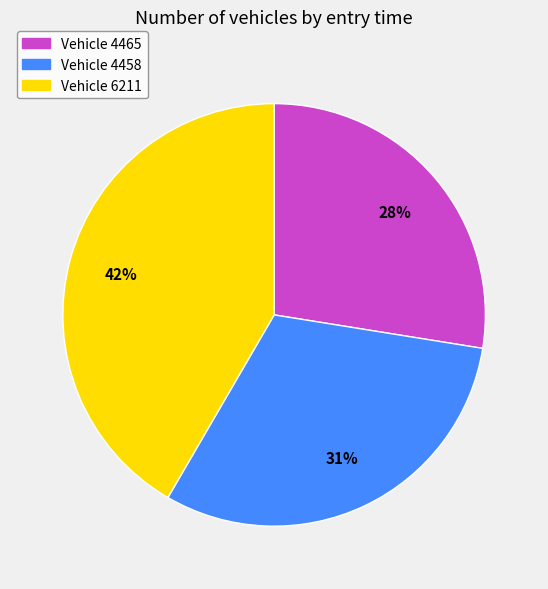

Is there a majority slice in this chart?

No